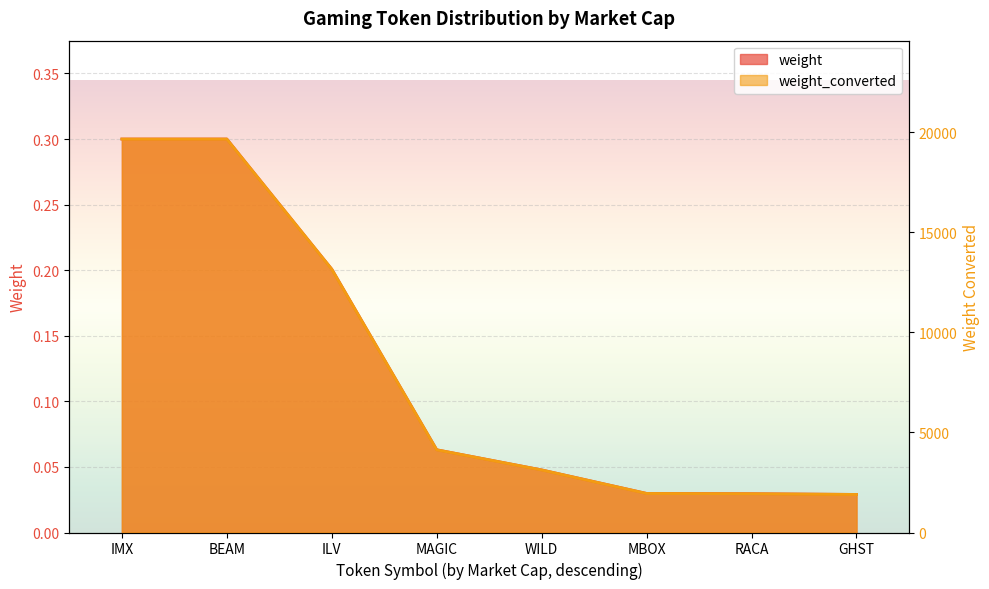

Is it true that weight equals 0.0 at RACA?

False